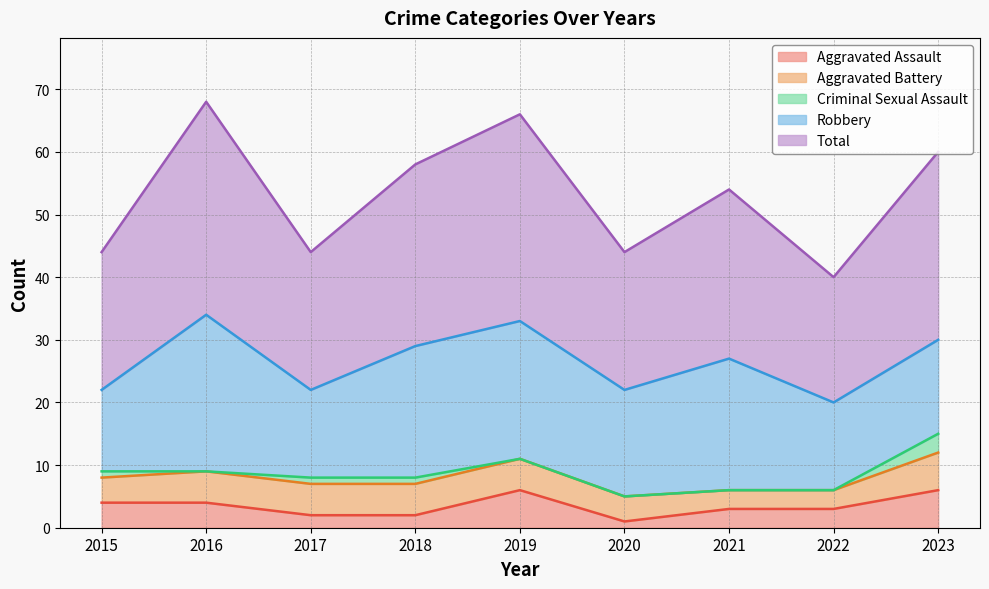

True or false: Total and Robbery intersect in this chart.

False